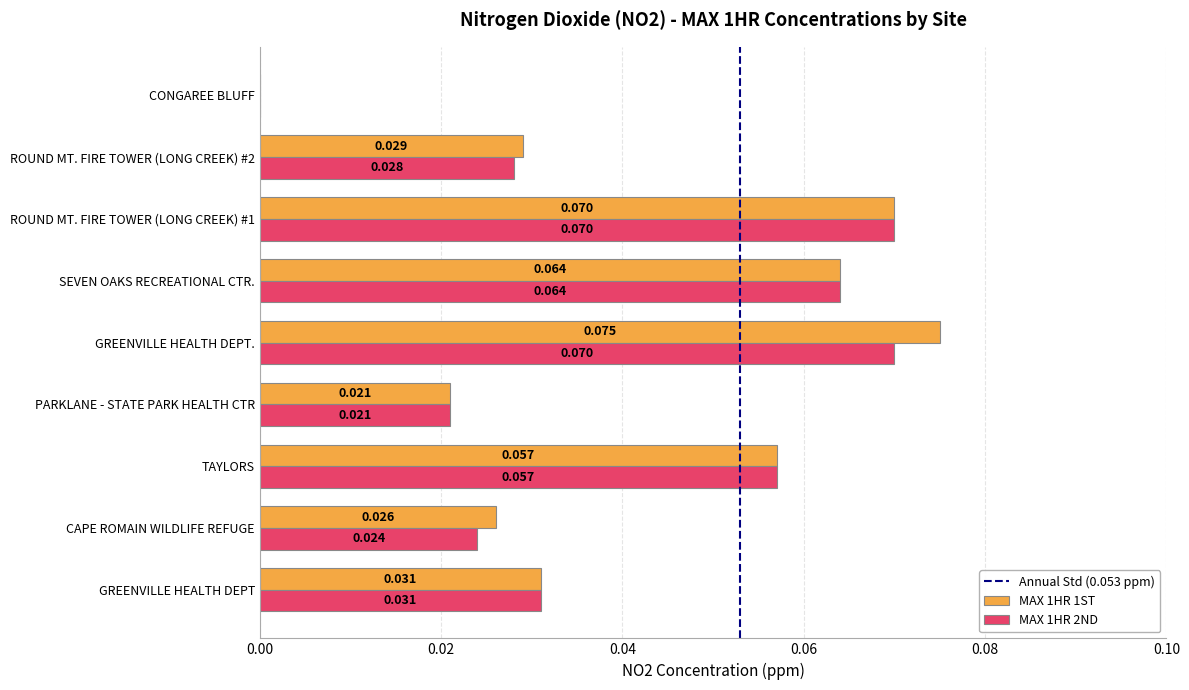

Where is MAX 1HR 1ST nearest to the value 0?

CONGAREE BLUFF